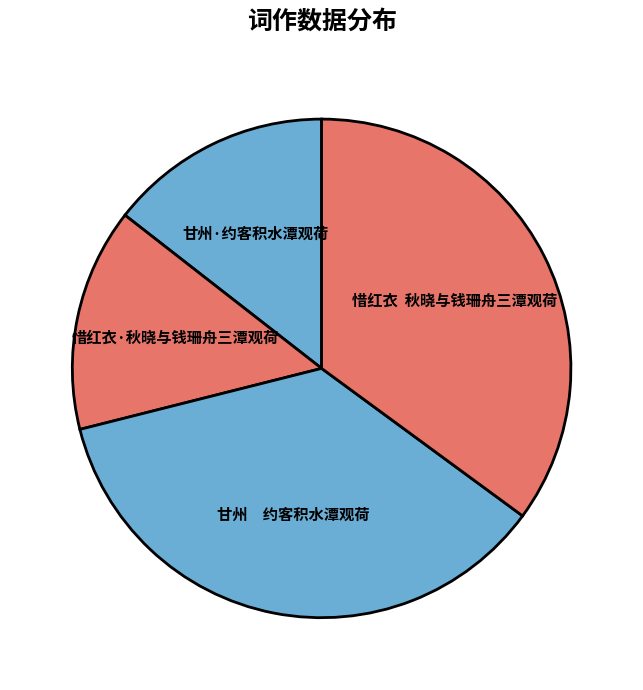

Is the sum of 惜红衣 秋晓与钱珊舟三潭观荷 and 甘州·约客积水潭观荷 greater than half?

No